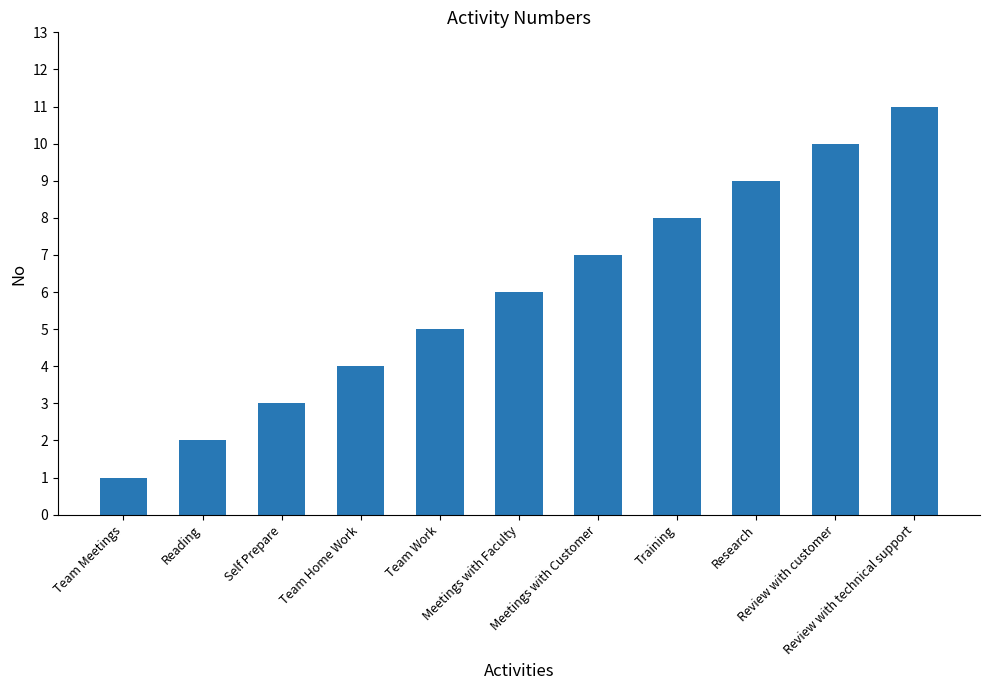

What is the average value?

6